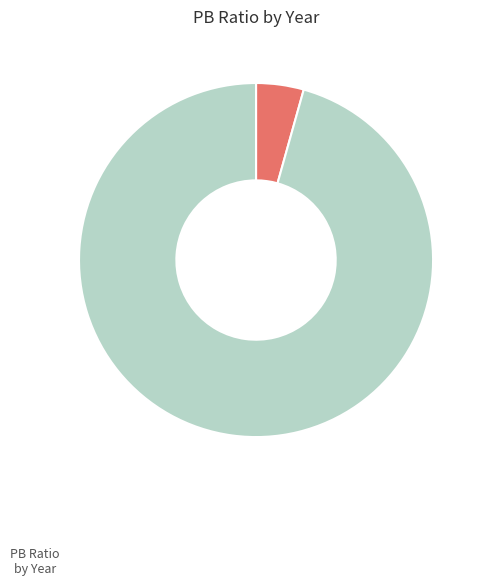

How many slices are in this pie chart?

2